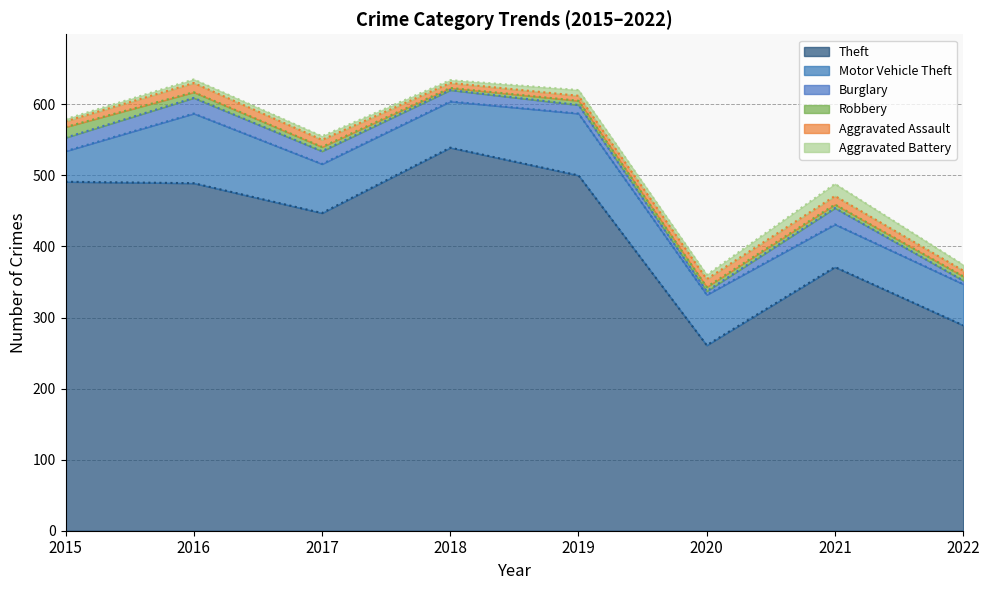

Which category has the lowest value in the Aggravated Battery series?

2015